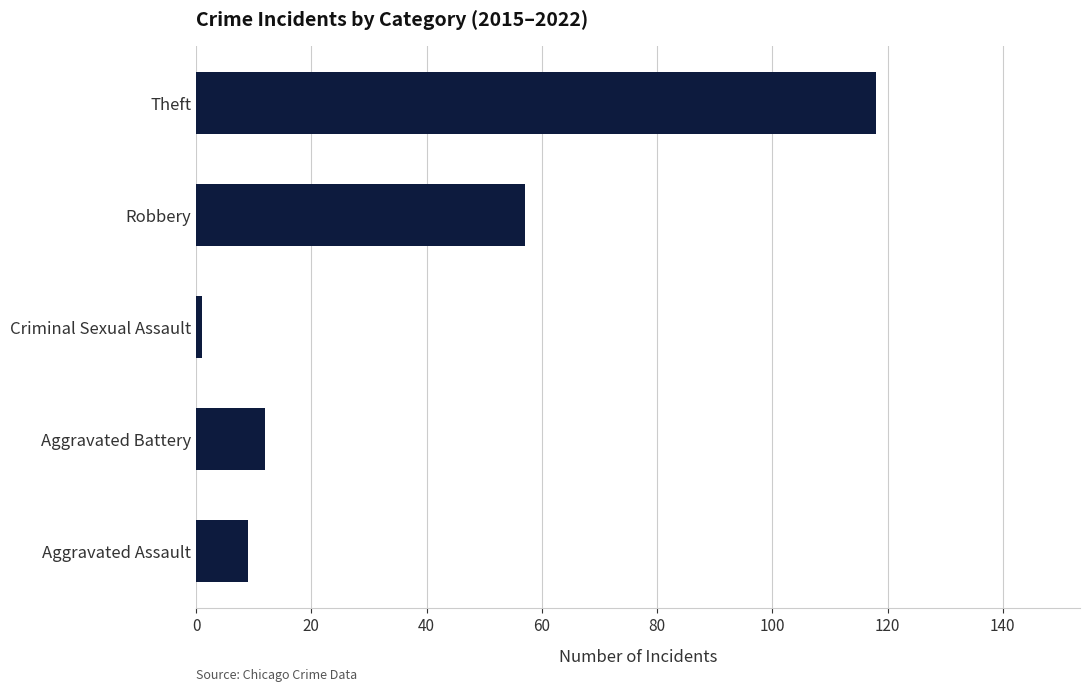

Reading bottom to top, what are all the values shown in this chart?

Aggravated Assault=9	Aggravated Battery=12	Criminal Sexual Assault=1	Robbery=57	Theft=118